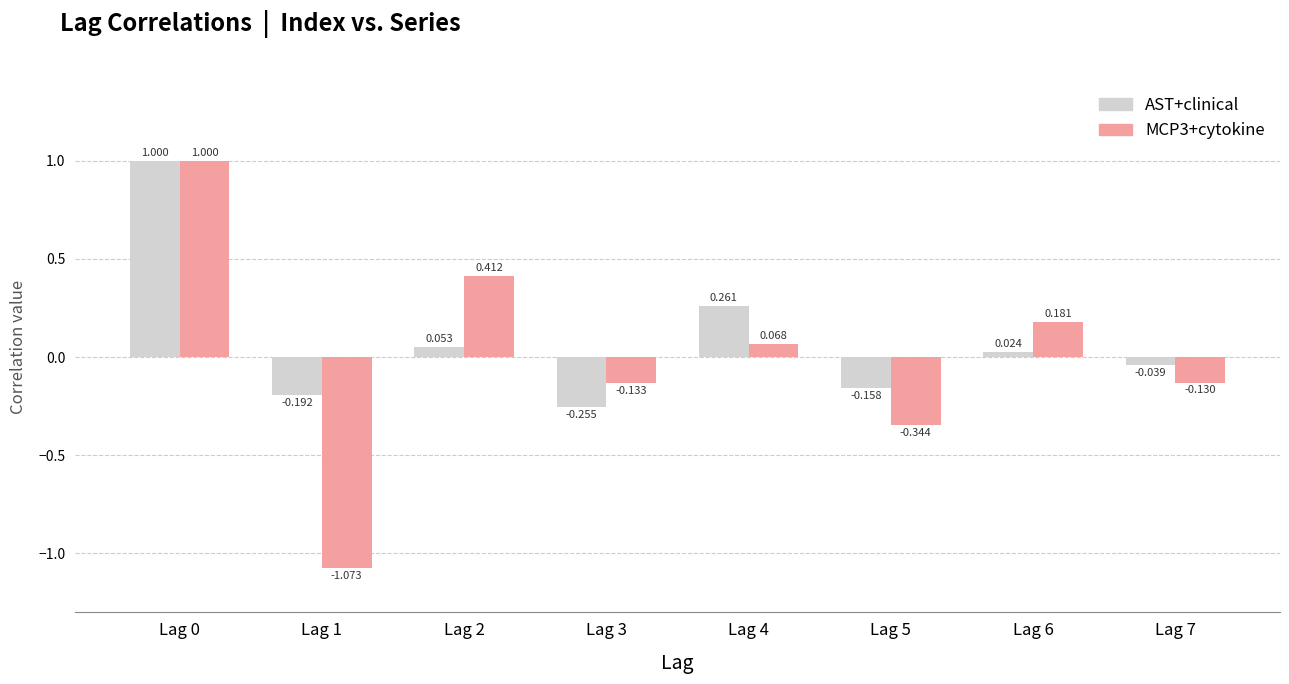

Is the value of AST+clinical at Lag 4 greater than the value of MCP3+cytokine at Lag 5?

Yes